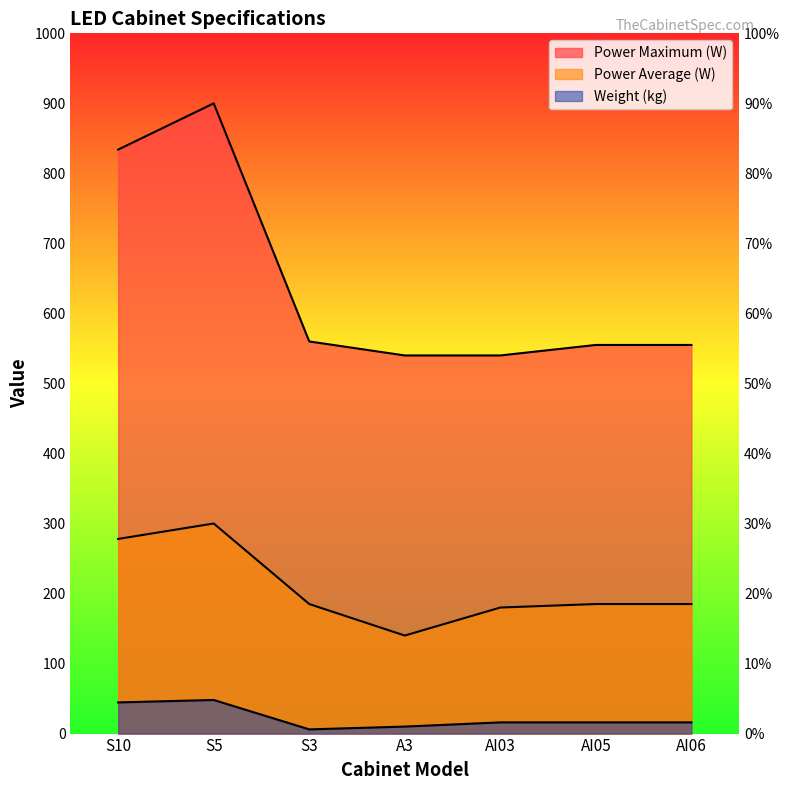

Is the value of Weight (kg) at S5 greater than the value of Power Maximum (W) at AI06?

No